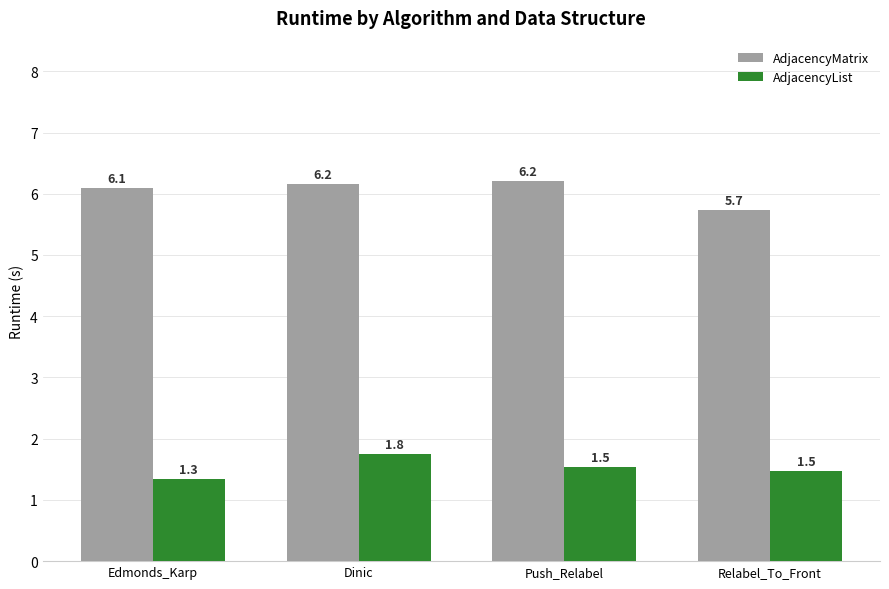

List the series in order of their overall mean, lowest first.

AdjacencyList, AdjacencyMatrix